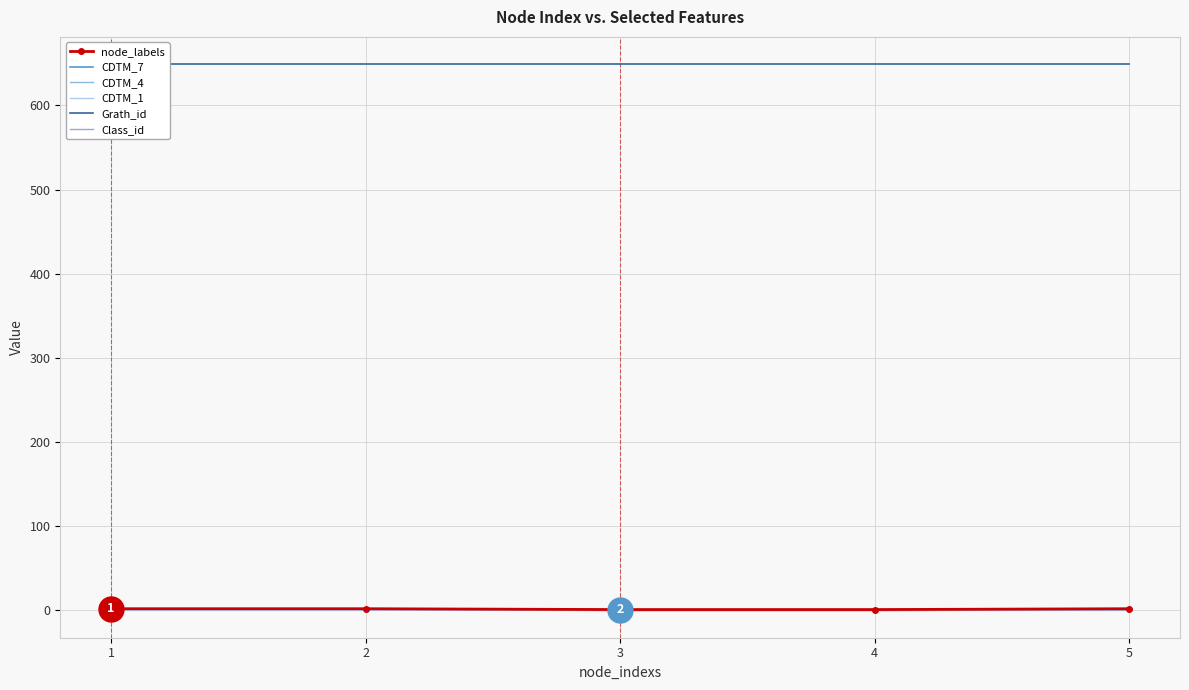

What is the greatest value displayed?

649